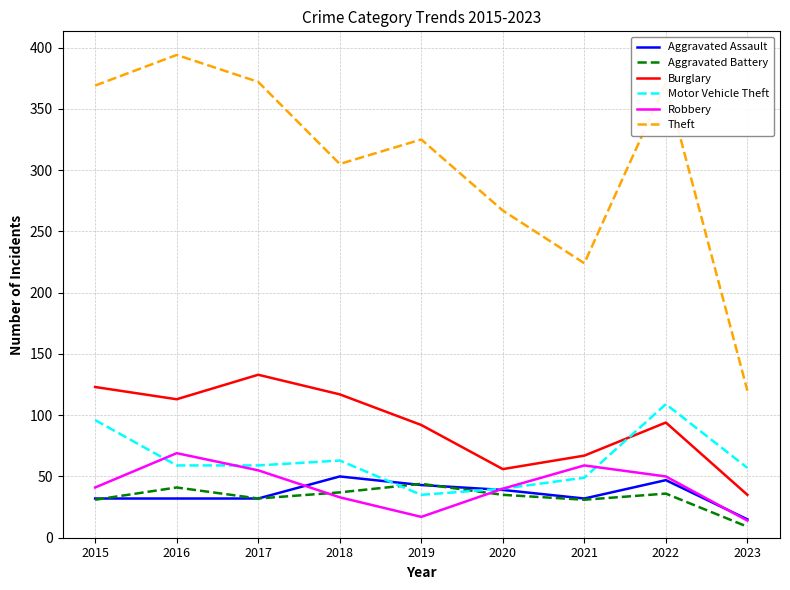

Which series has the largest total across all categories?

Theft